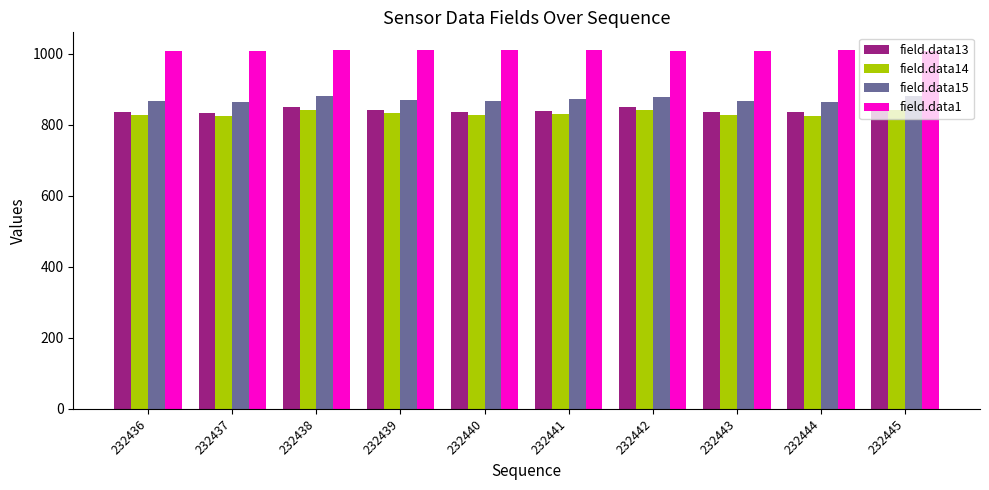

What is the difference between the highest and lowest values at 232437?

183